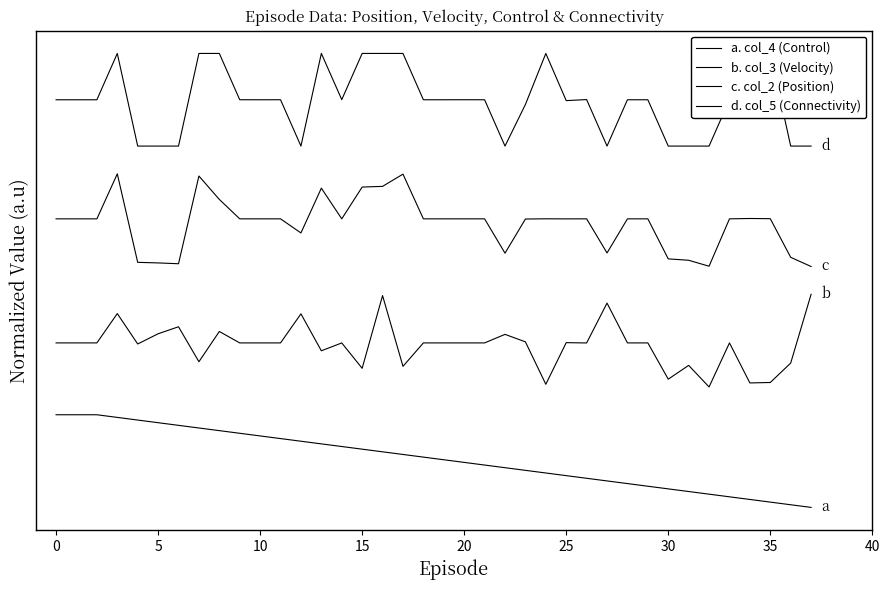

Which category has the lowest value in the b. col_3 (Velocity) series?

32